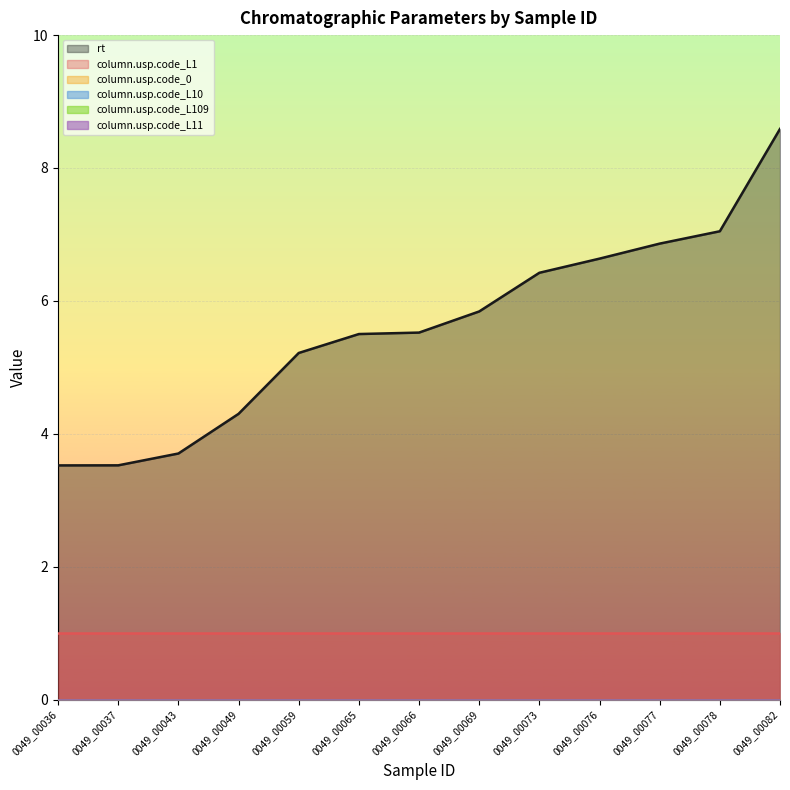

True or false: column.usp.code_L10 and rt cross at least once.

False